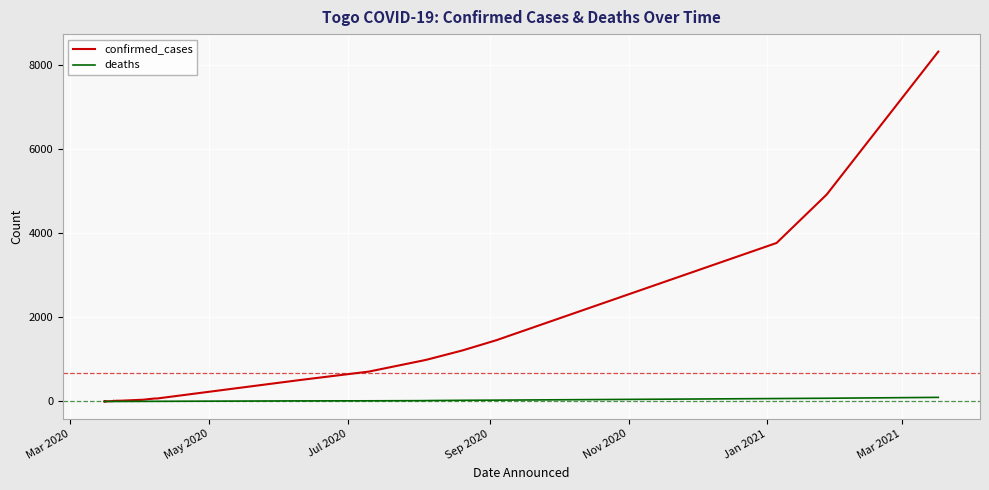

What is the difference between the maximum and minimum values in the deaths series?

97